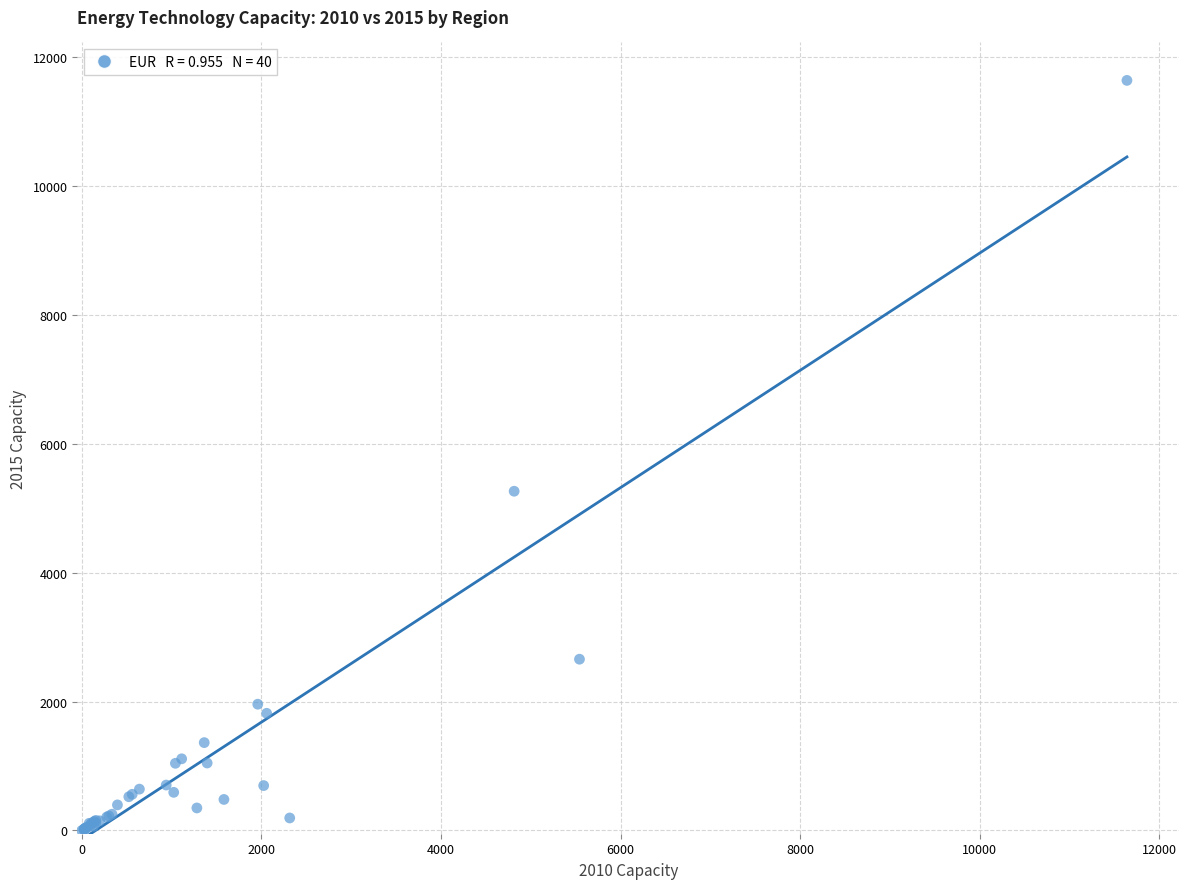

What Y value in the scatter plot is closest to 5819?

5263.9